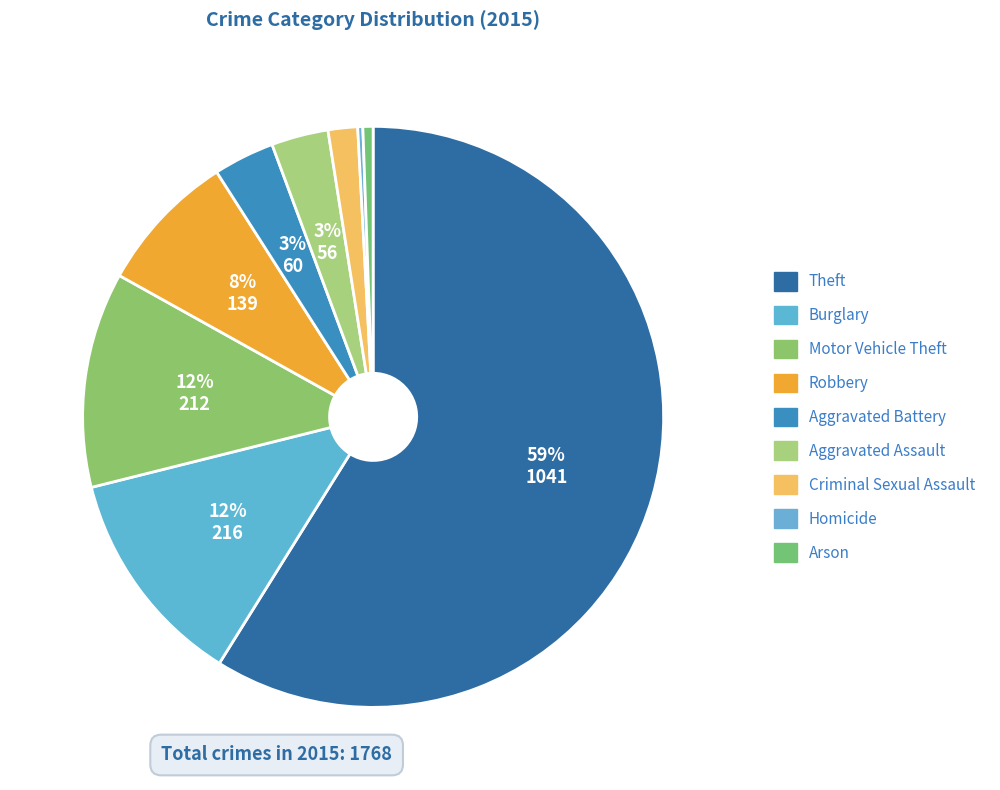

To the nearest percent, what is the average slice percentage?

11%